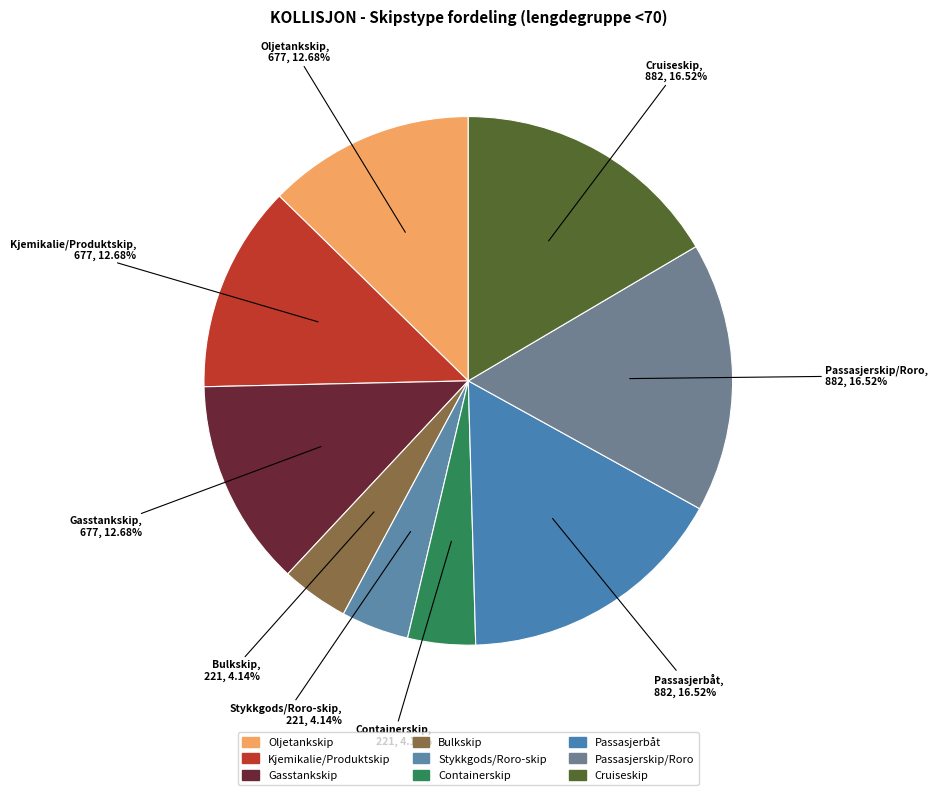

Between Kjemikalie/Produktskip and Bulkskip, which is larger?

Kjemikalie/Produktskip